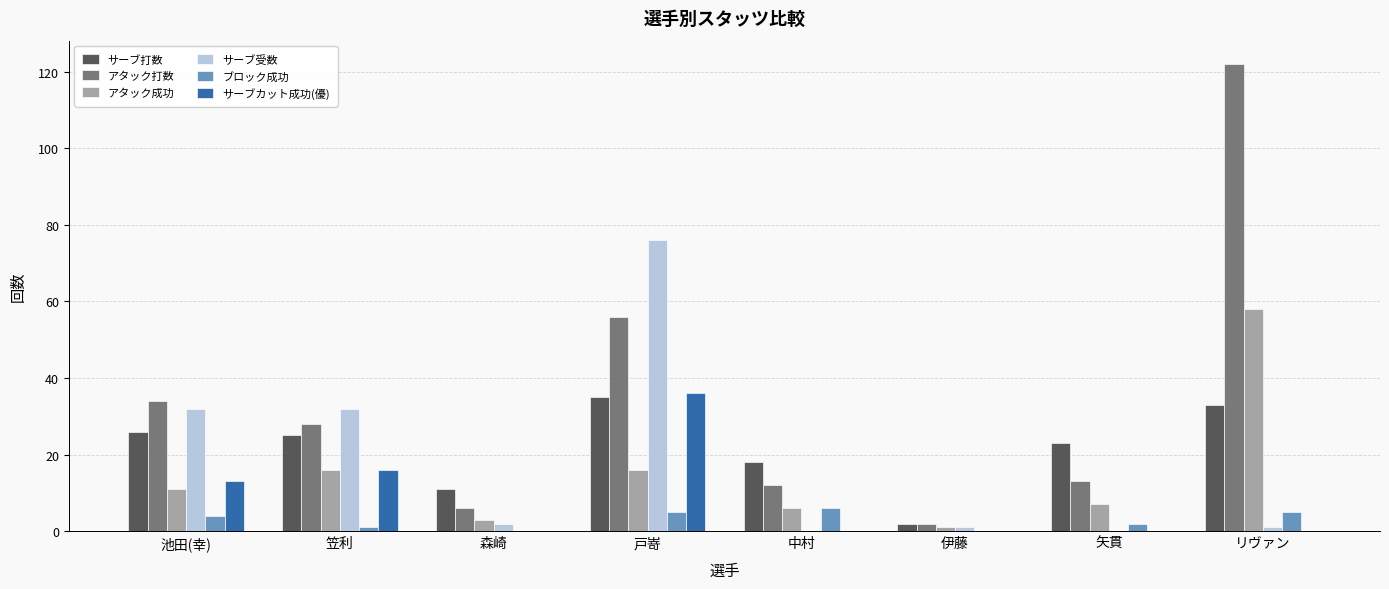

True or false: サーブカット成功(優) has a value of 0 at 伊藤.

True